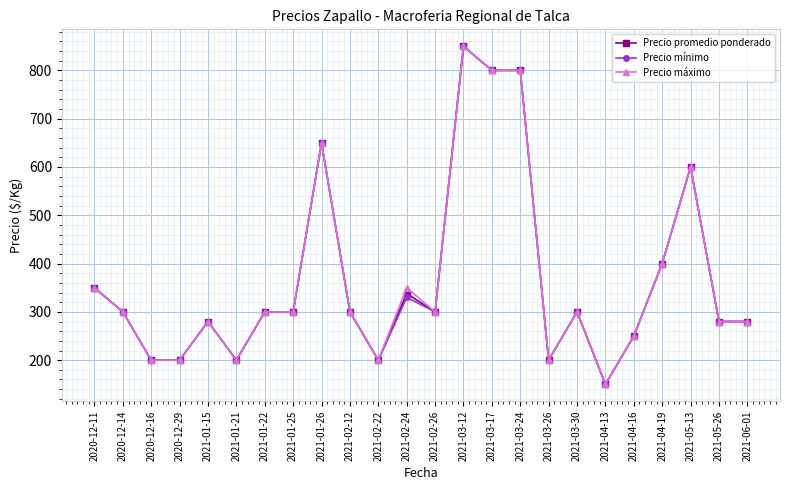

How many data points in Precio máximo are less than 300?

10